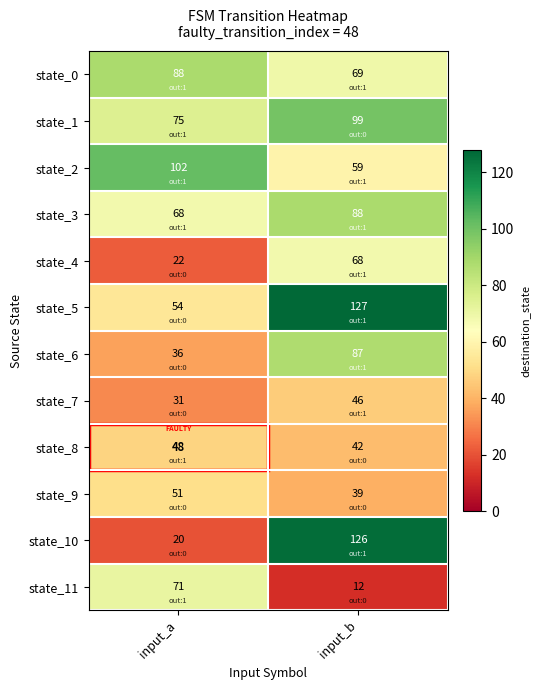

Between input_a and input_b, which series saw the biggest shift?

state_10